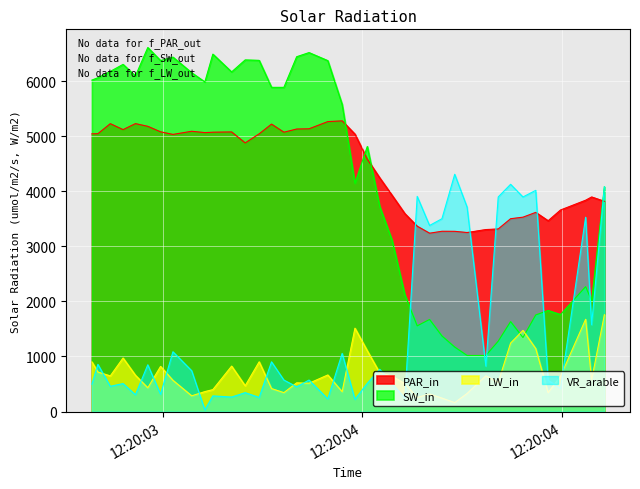

Rank the series by their maximum value, from highest to lowest.

SW_in, PAR_in, VR_arable, LW_in